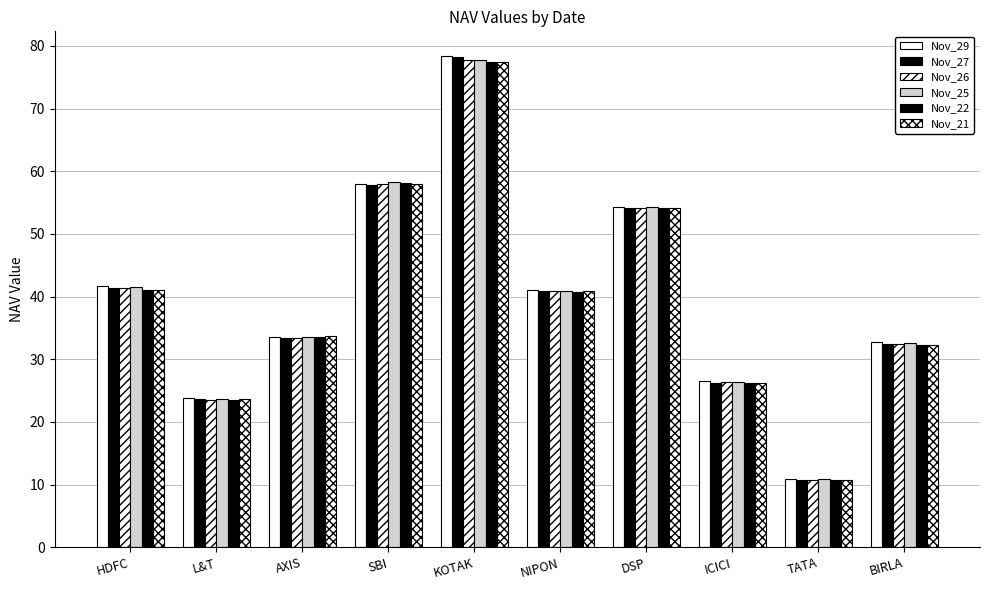

Which series has the largest range (max minus min)?

Nov_29